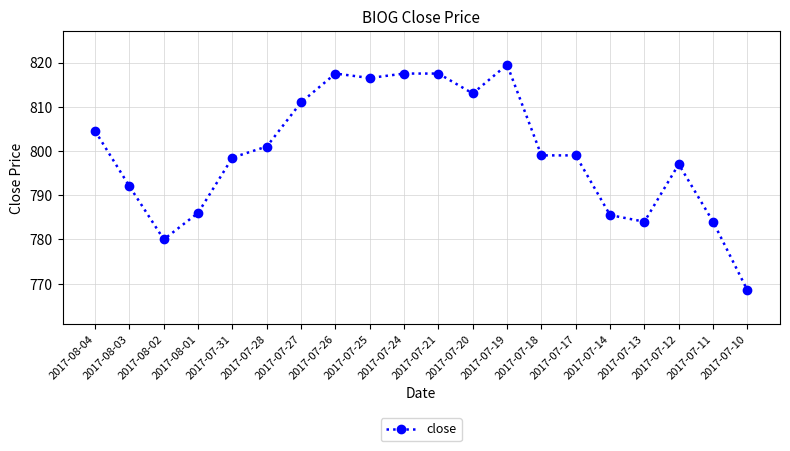

What is the value of the 10th point from the left?

817.5